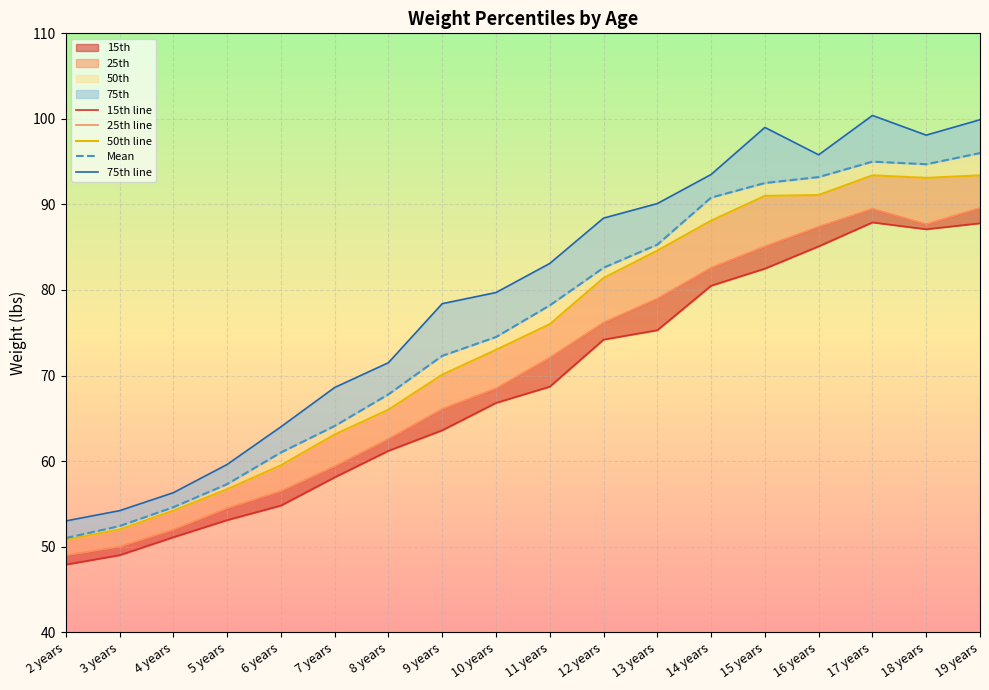

True or false: Mean and 50th line intersect in this chart.

False